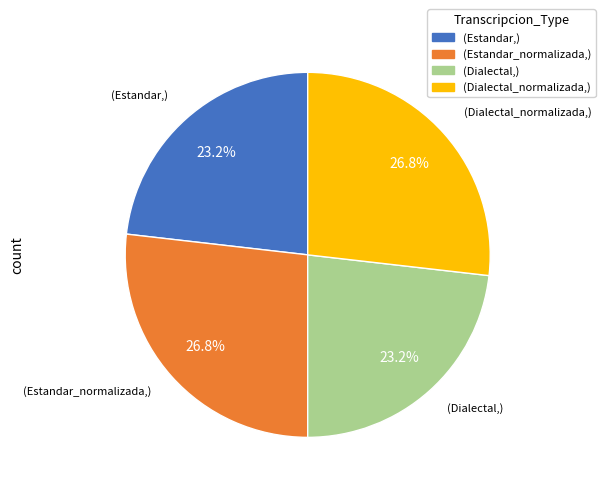

What percentage do (Estandar,) and (Dialectal_normalizada,) together represent?

50.0%